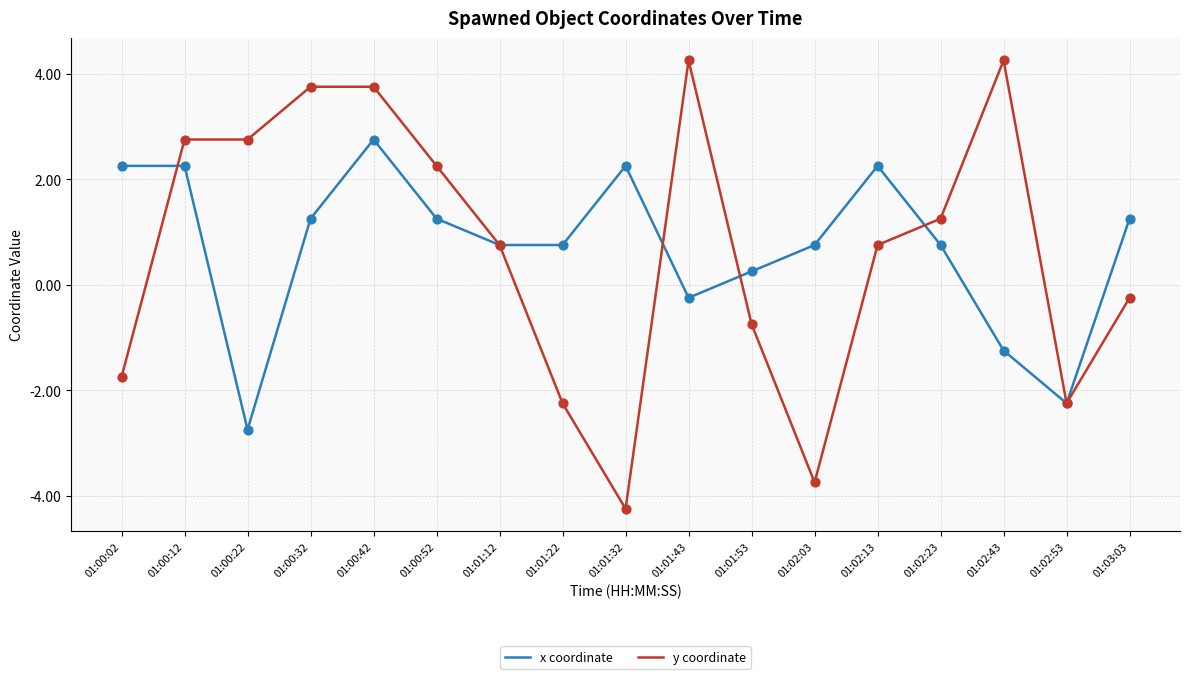

What is the spread (max minus min) of values at 01:01:53?

1.0